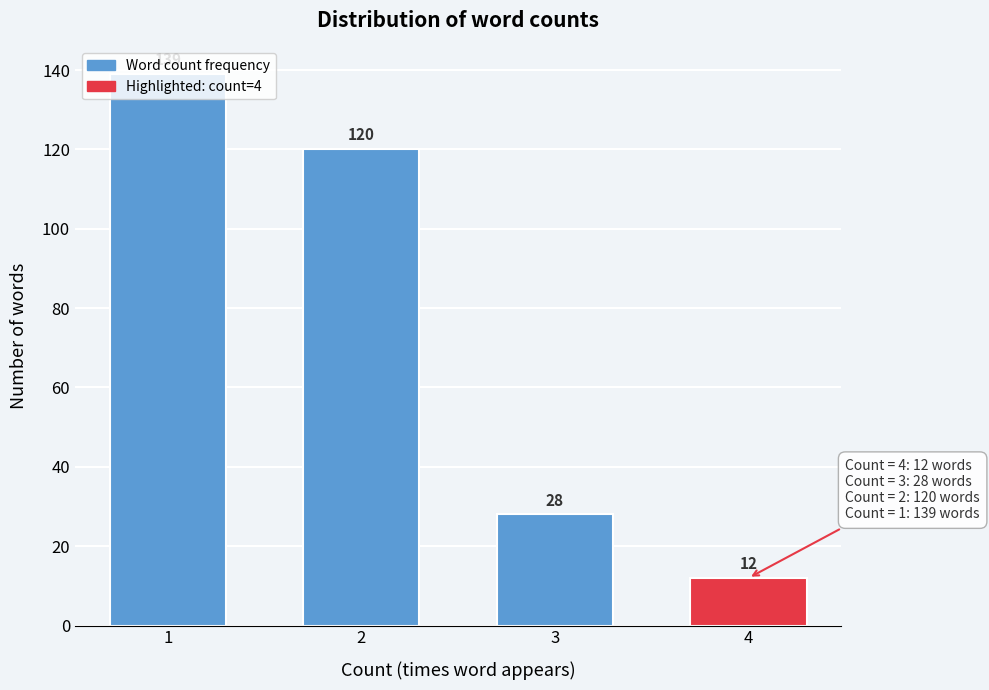

Count the values in the range 28 to 139.

3